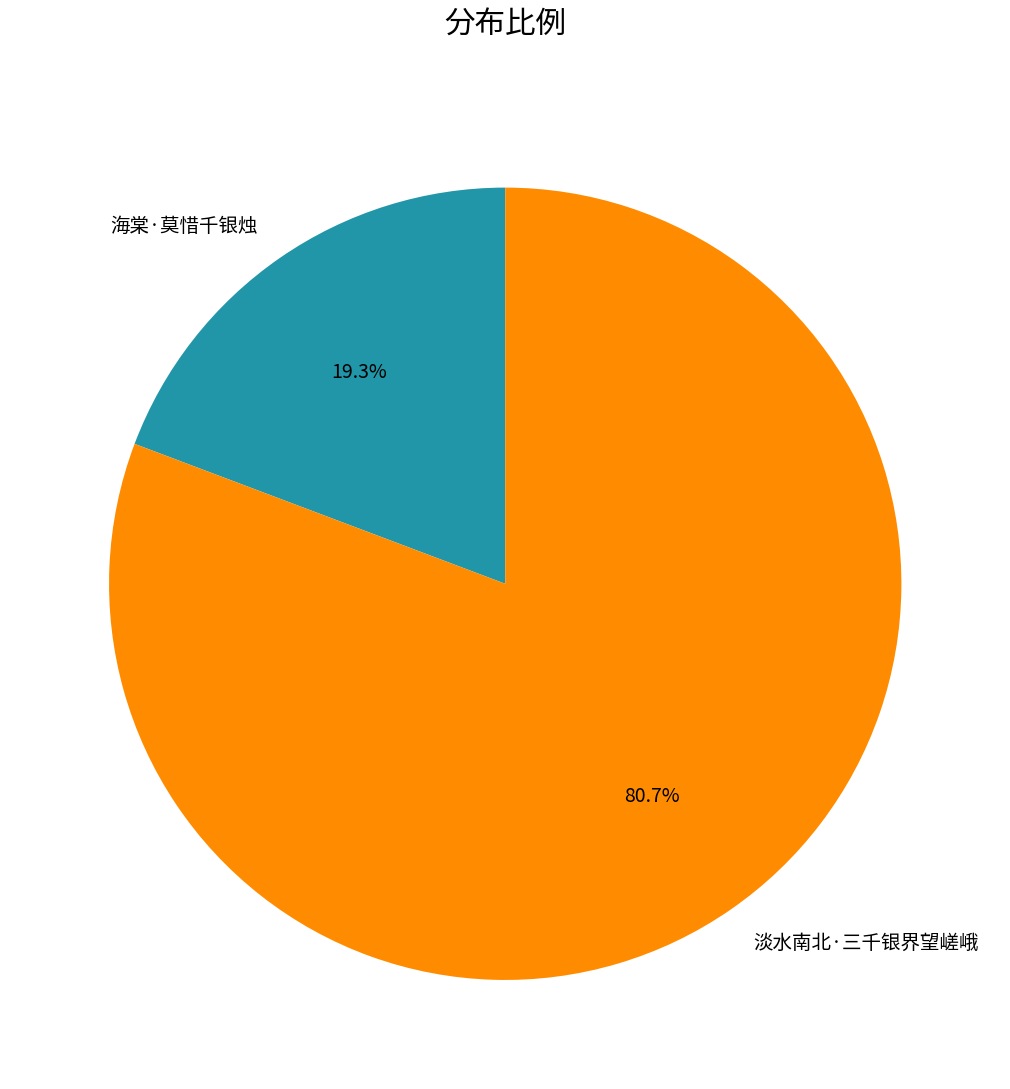

To the nearest percent, what portion does 海棠·莫惜千银烛 represent?

19%